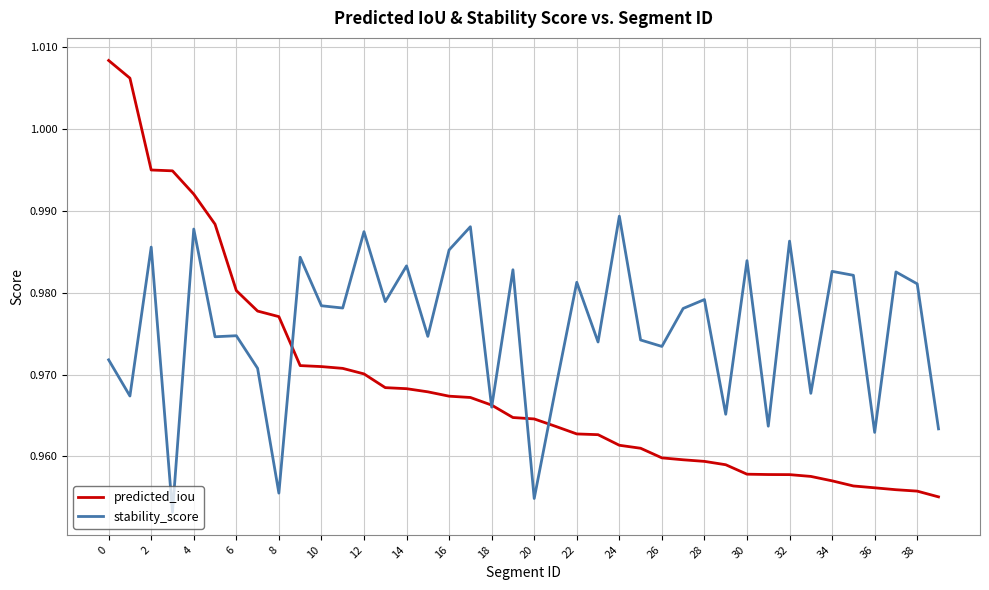

What is the sum of all stability_score values?

39.0